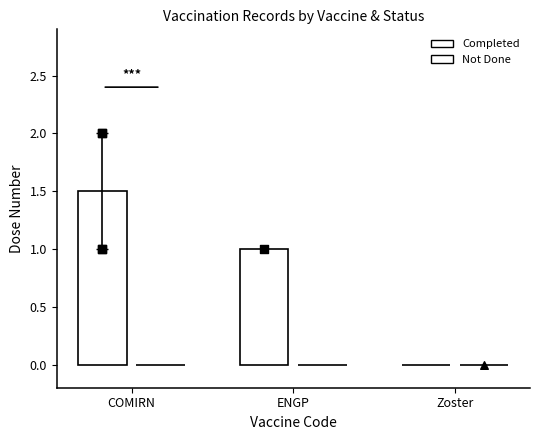

Which series has the widest spread of Y values?

Completed